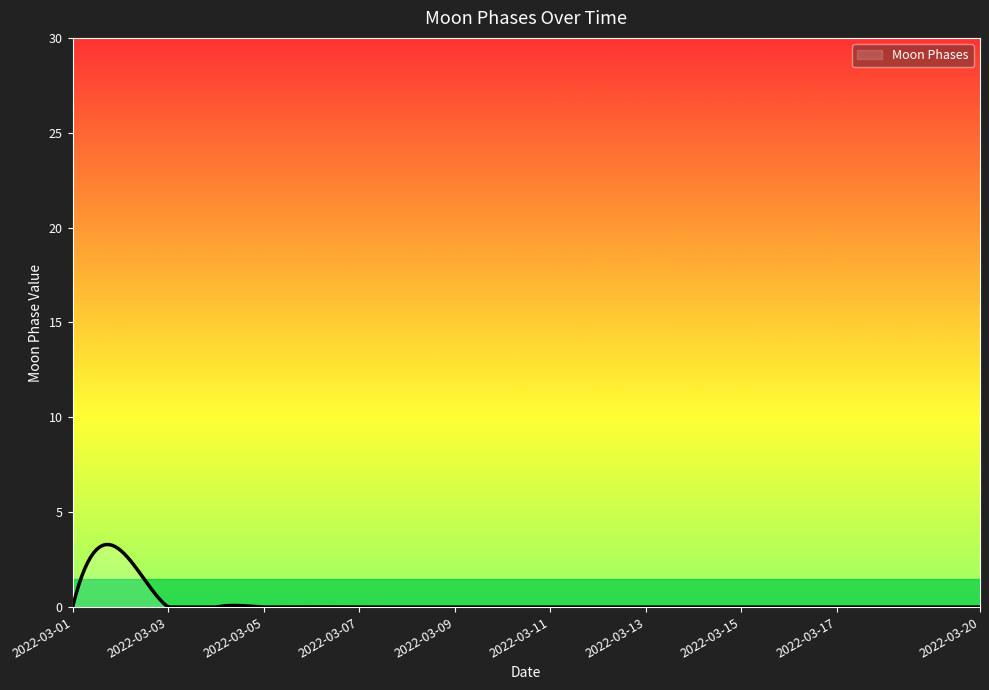

What is the difference between the maximum and minimum values?

3.3